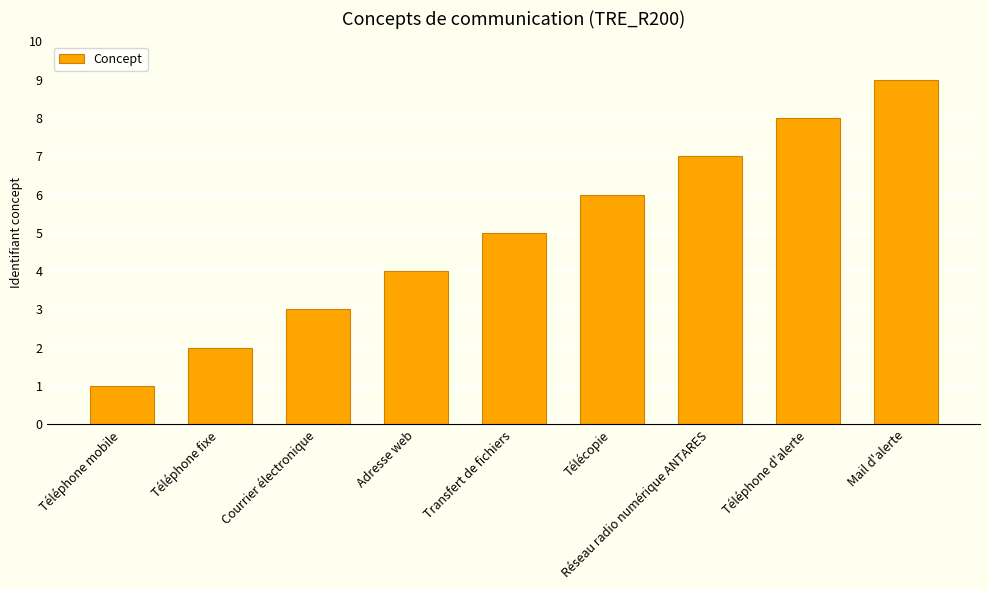

Does the chart contain any negative values?

No